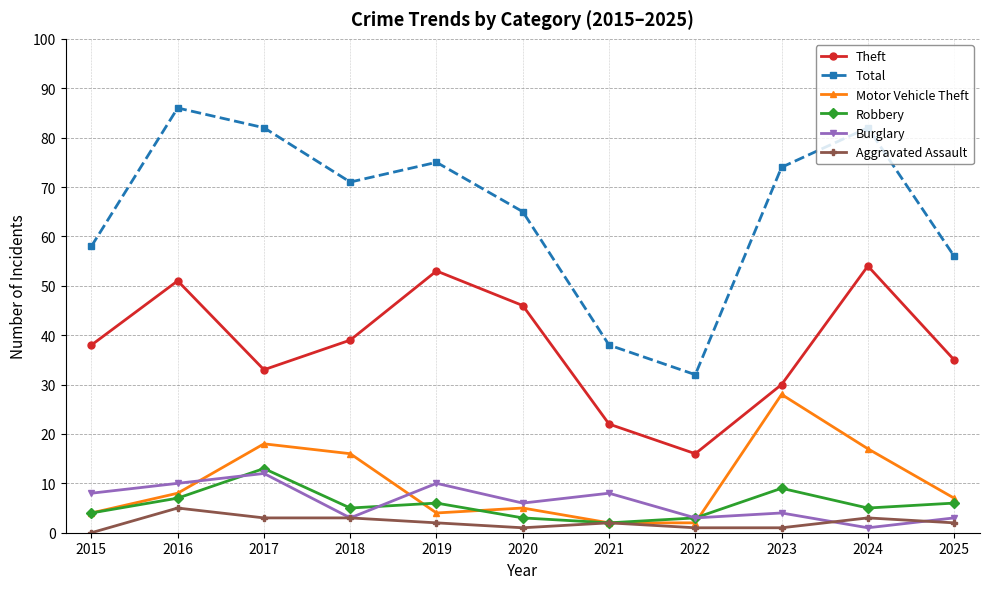

Is this an area chart (filled region under the line)?

No